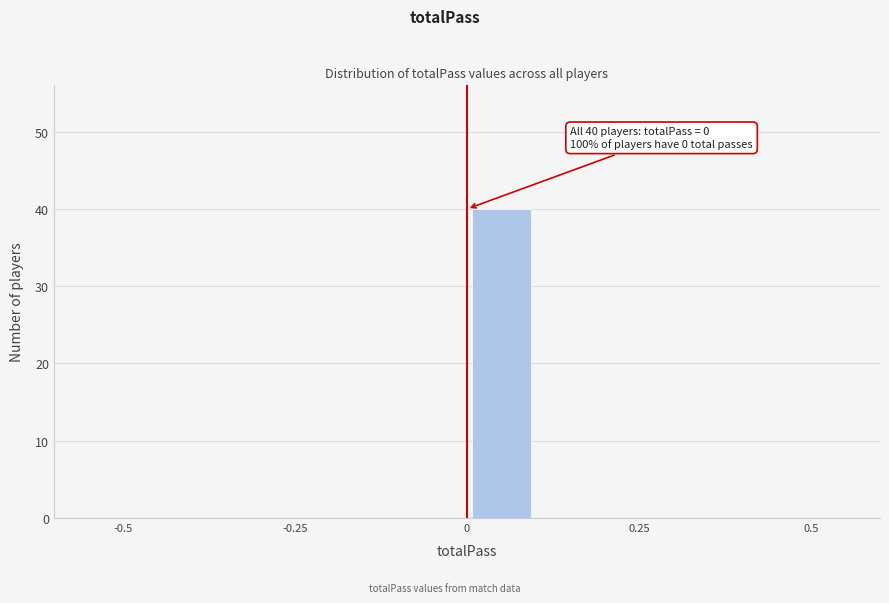

Around what value on the x-axis is the tallest bar? Give the approximate position of its centre, as read against the axis.

0.05